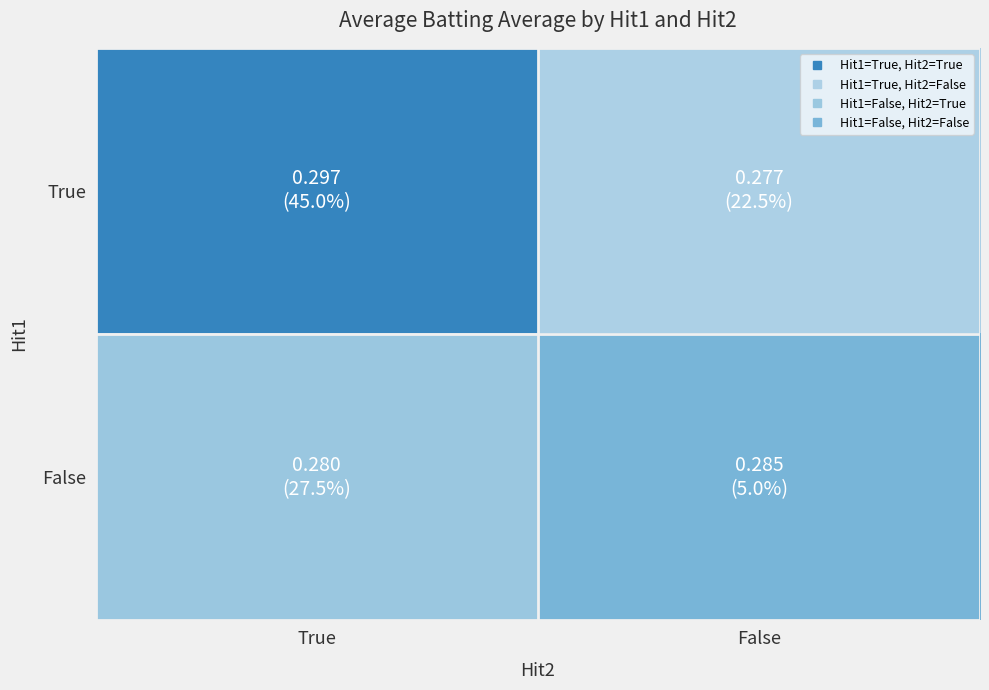

Reading right to left, list all the values displayed in this chart.

True: False=0.3	True=0.3
False: False=0.3	True=0.3